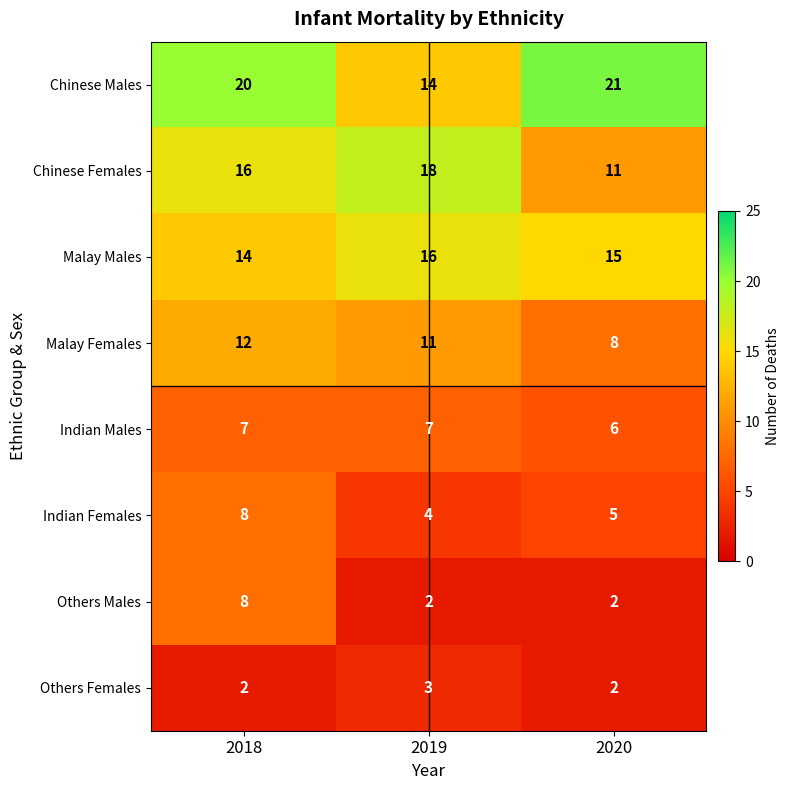

Which category has the highest value in the Others Males series?

2018